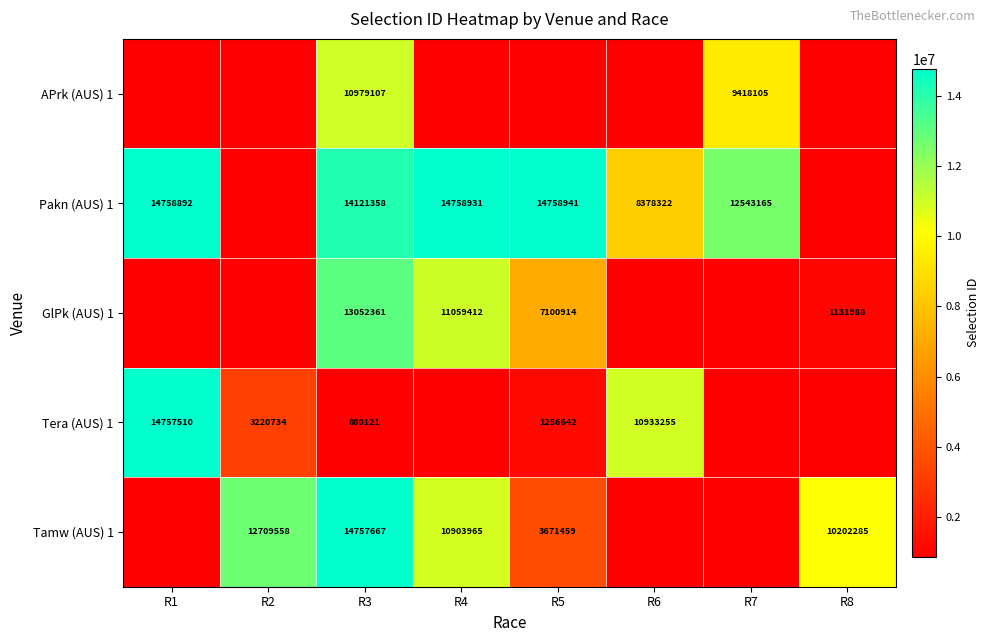

Count the number of data series in this chart.

5